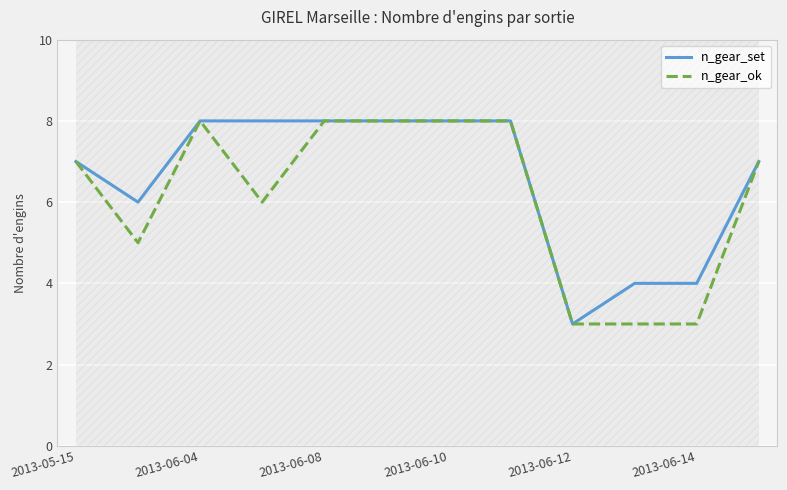

Is the value of n_gear_ok at 2013-06-08 greater than the value of n_gear_set at 2013-06-14?

Yes